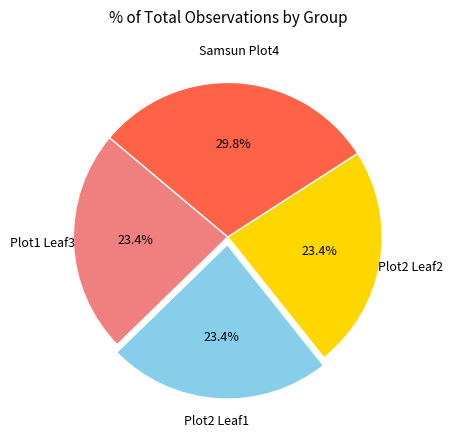

Approximately how many times larger is the value at Plot1 Leaf3 compared to Plot2 Leaf2?

1.0